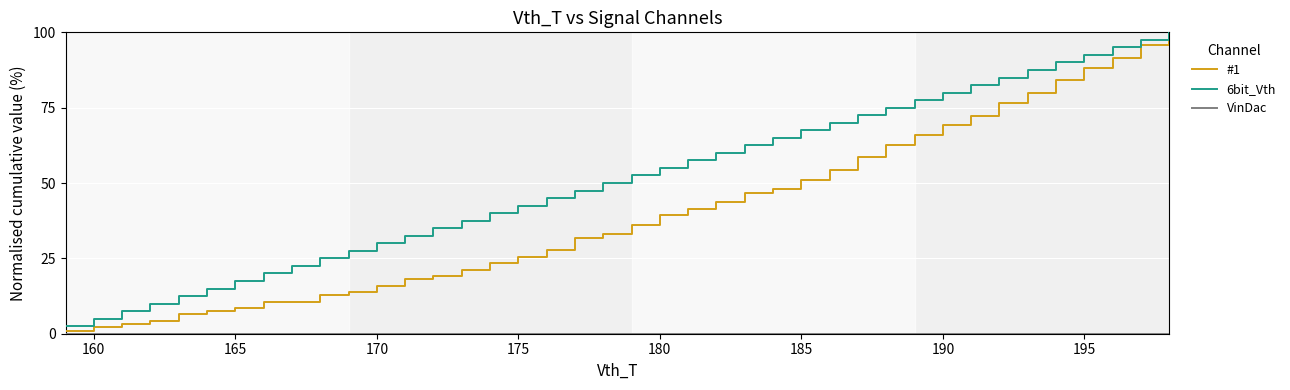

What is the lowest value of the 6bit_Vth series?

2.5